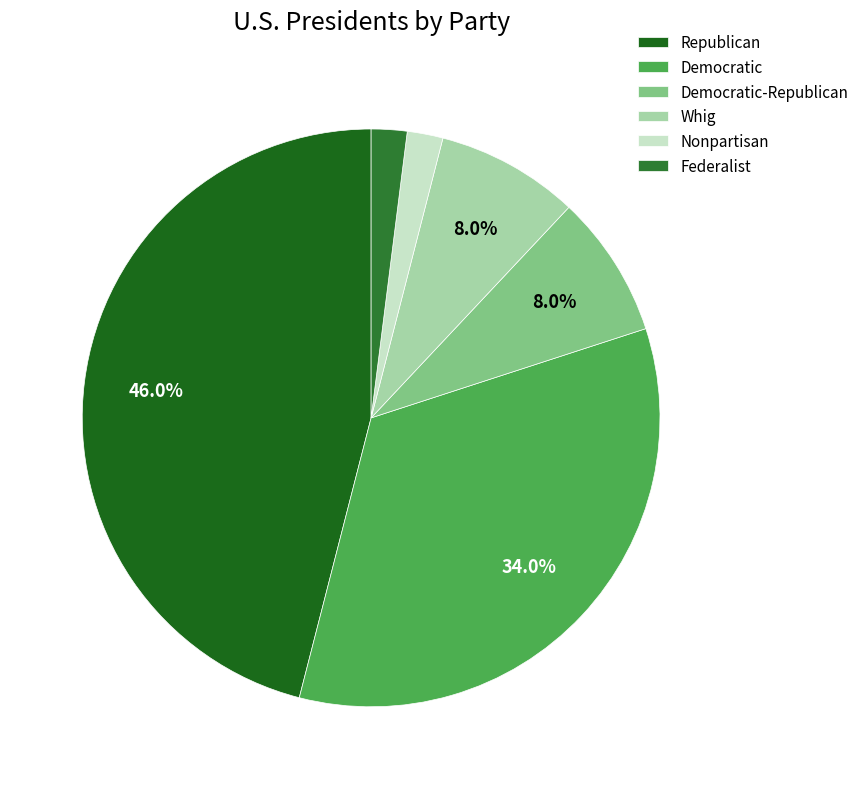

Do Federalist and Whig together represent more than half of the pie?

No